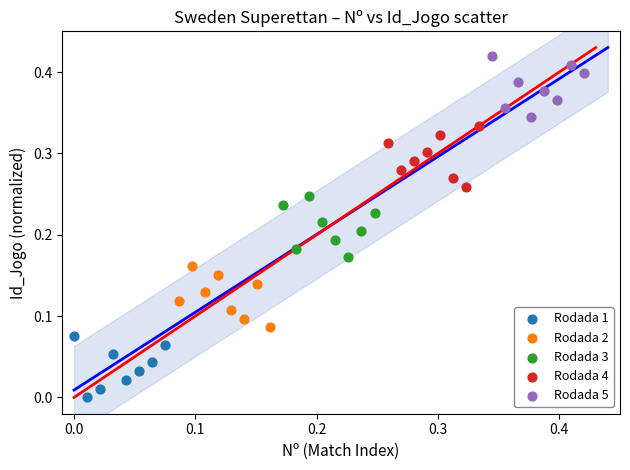

Which series contains the lowest Y value?

Rodada 1